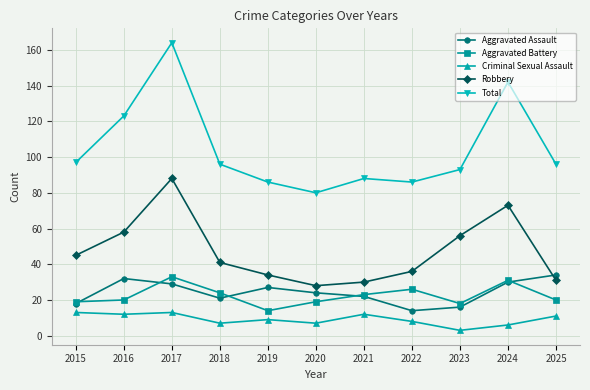

True or false: Robbery and Criminal Sexual Assault cross at least once.

False